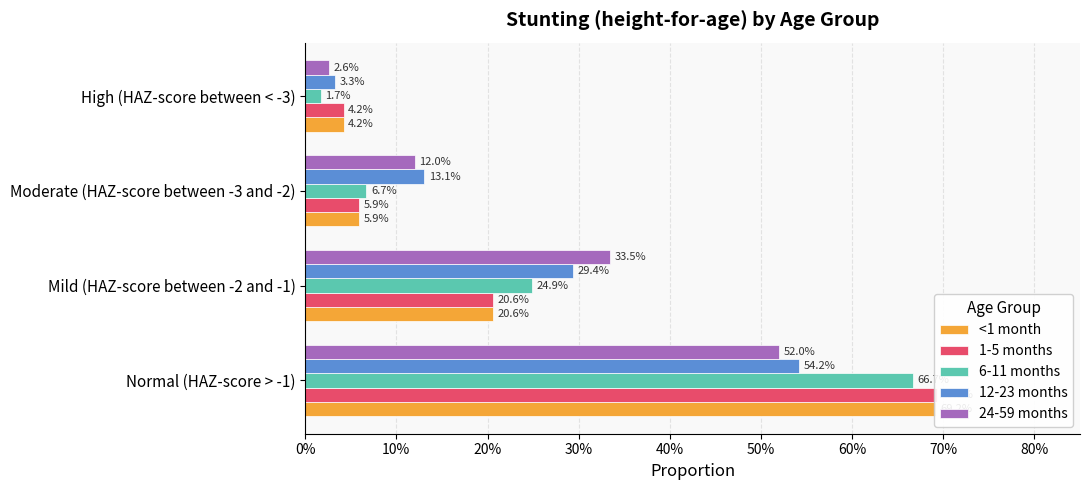

What position from the left is Mild (HAZ-score between -2 and -1)?

2